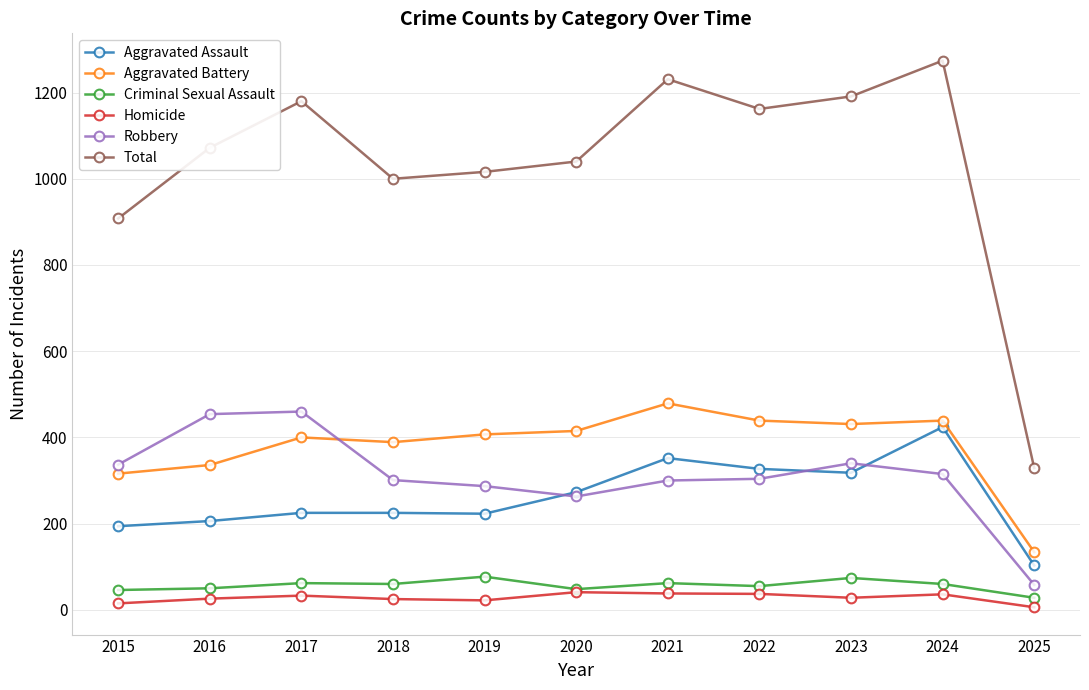

True or false: Total has more than 0 interior local peaks.

True